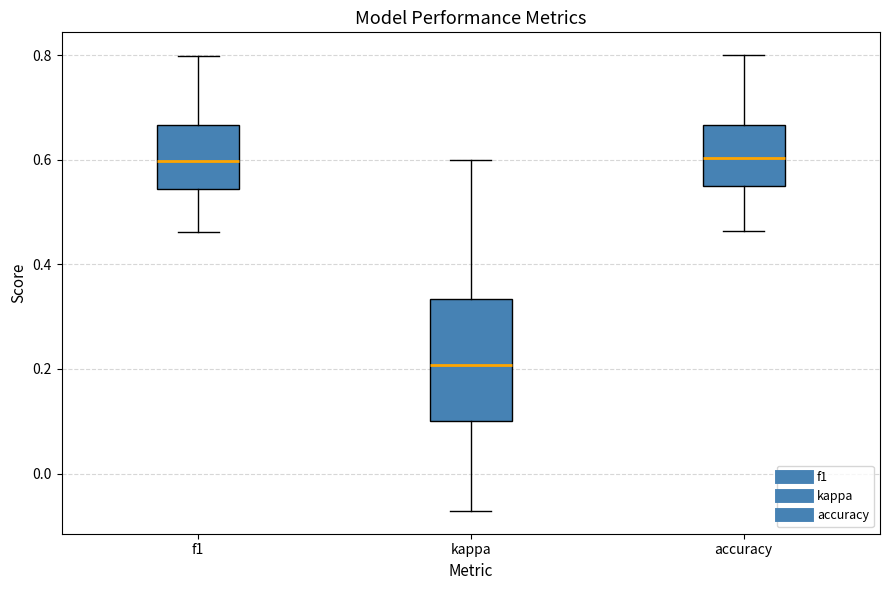

Which box is the tallest, from its lower edge to its upper edge?

kappa